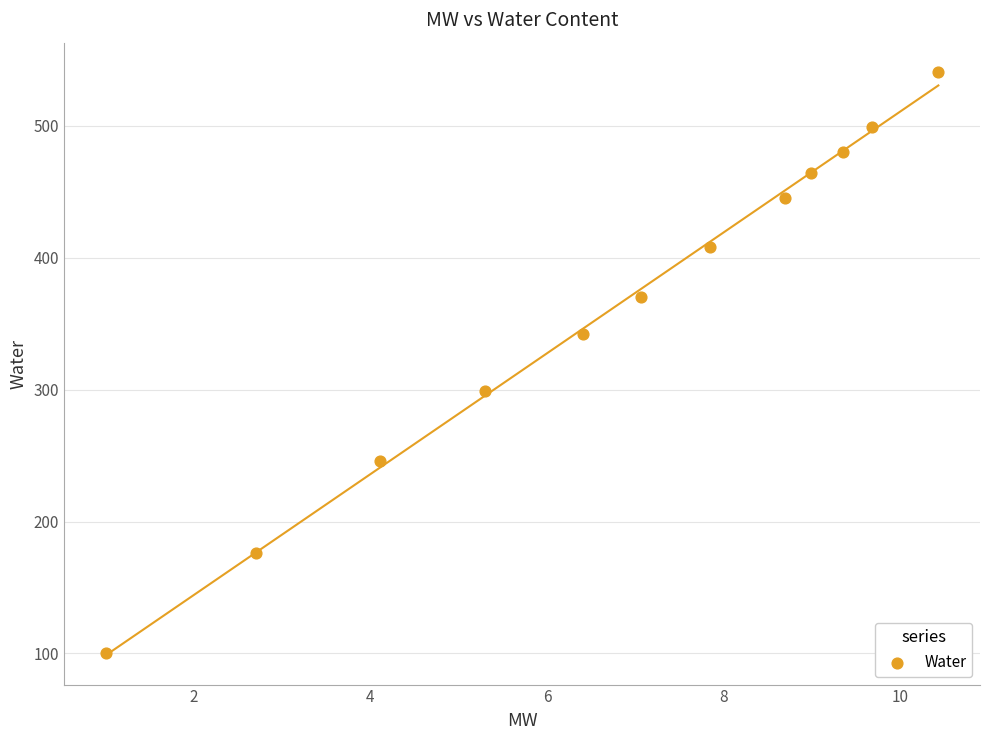

What is the range of Y values (max minus min)?

441